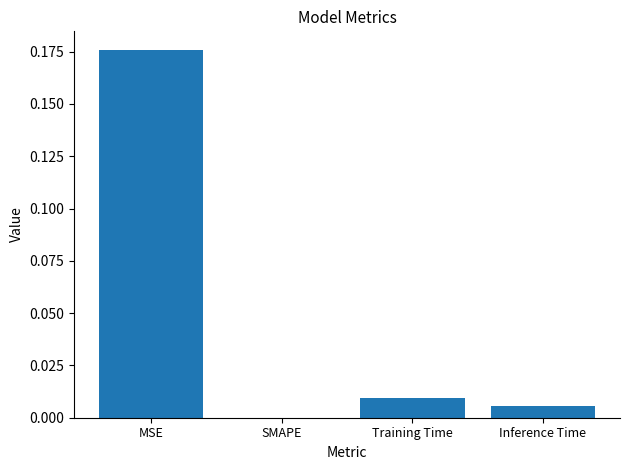

Which label corresponds to the largest value in the chart?

MSE